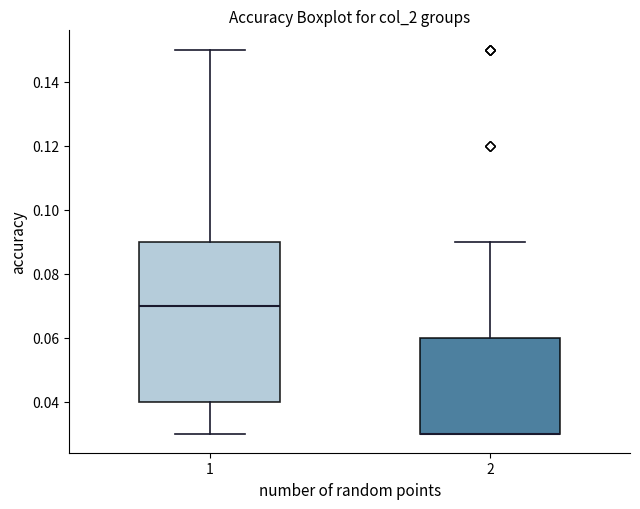

Reading left to right, read every box against the y-axis: the position of its median line, the range the box covers, and the ends of its whiskers. The values are not printed on the chart, so give them approximately, as read against the axis.

1: median 0.07, box 0.04 to 0.09, whiskers 0.03 to 0.15
2: median 0.03 (drawn on the box's lower edge), box 0.03 to 0.06, whiskers 0.03 to 0.09